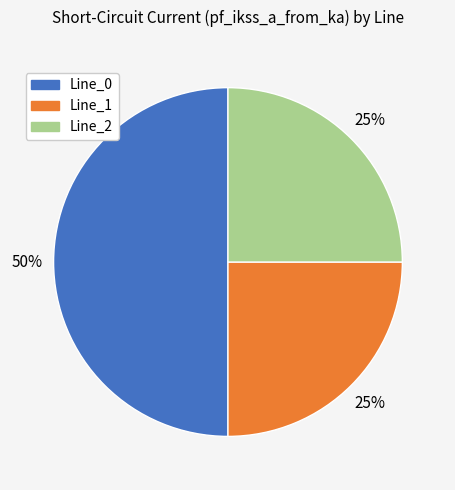

To the nearest percent, what is the difference between the Line_1 and Line_0 slice percentages?

25%